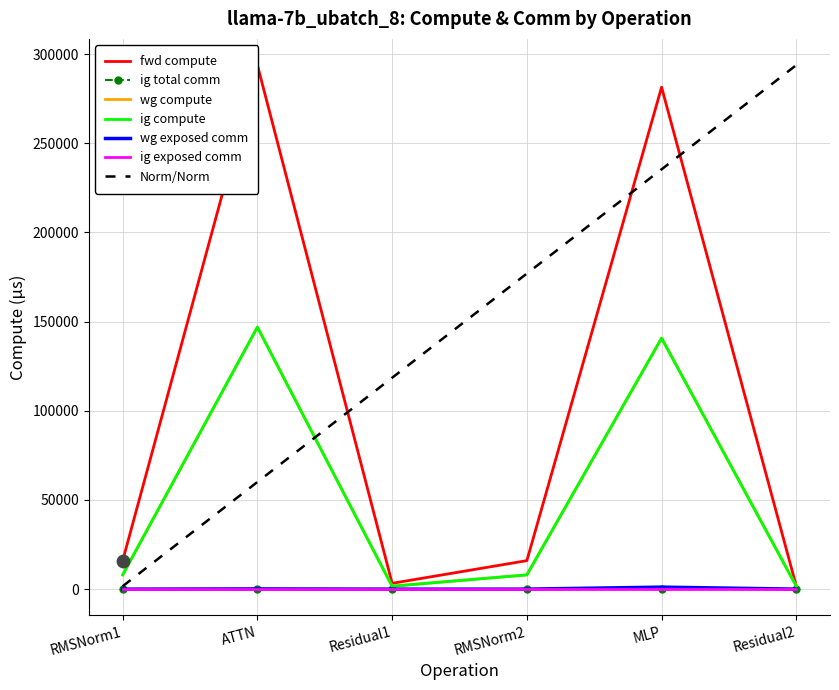

Which series has the widest spread of Y values?

fwd compute